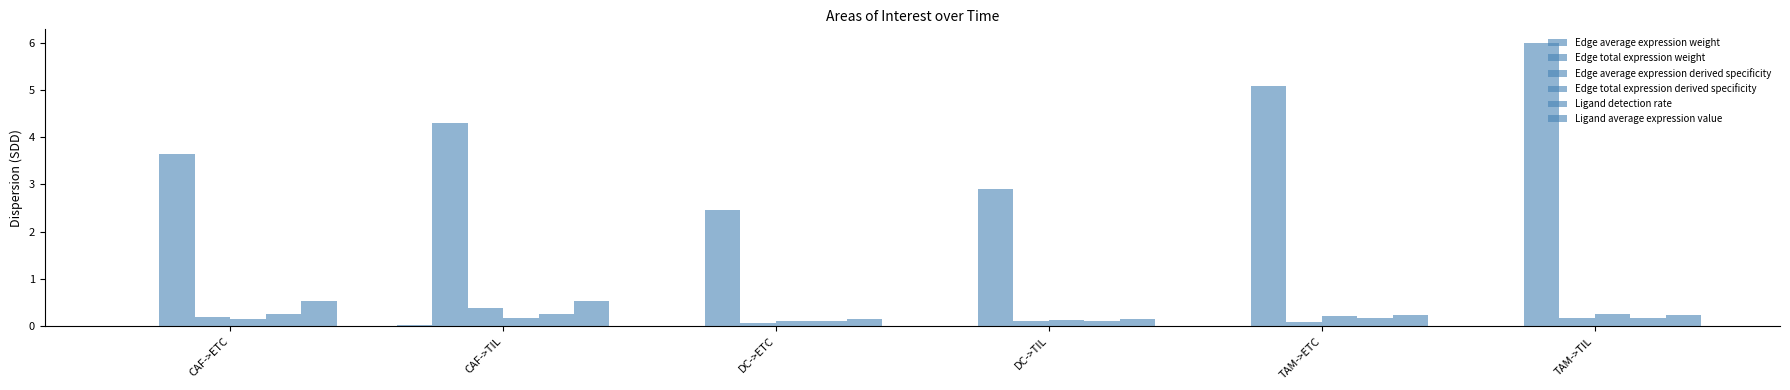

Are the bars horizontal?

No